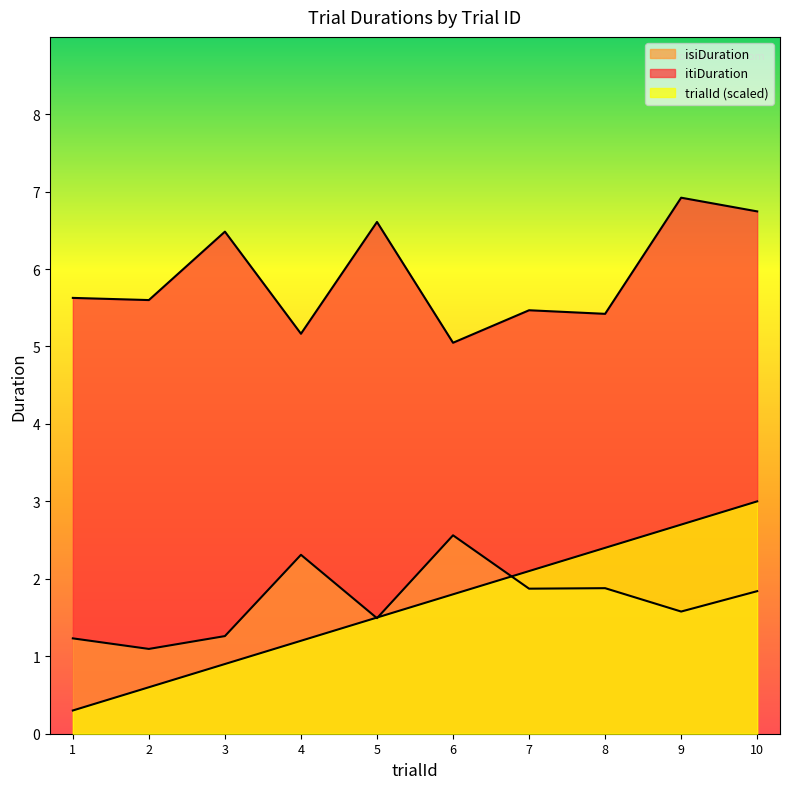

What is the spread (max minus min) of values at 10?

4.9